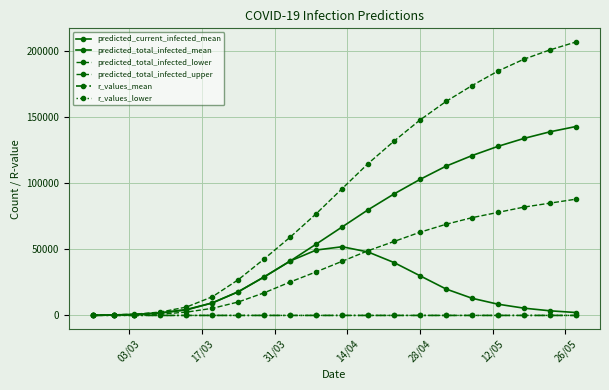

How many values in the predicted_current_infected_mean series are below 13000?

10